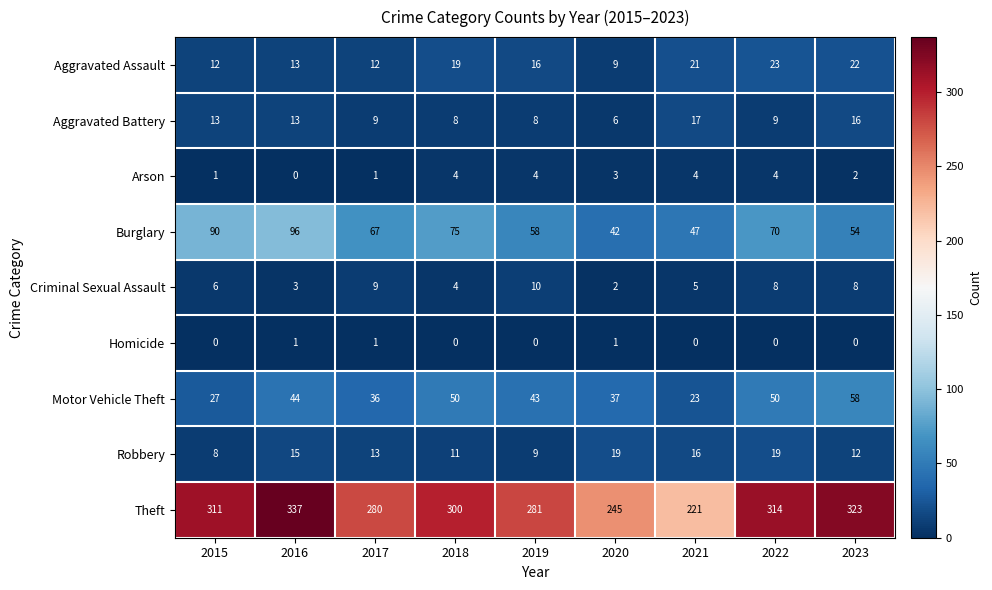

What is the difference between the maximum and minimum values in the Theft series?

116